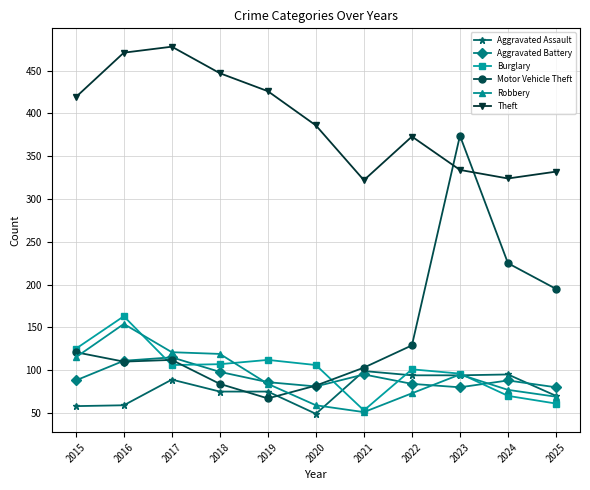

True or false: Motor Vehicle Theft has more than 0 points higher than both neighbors.

True